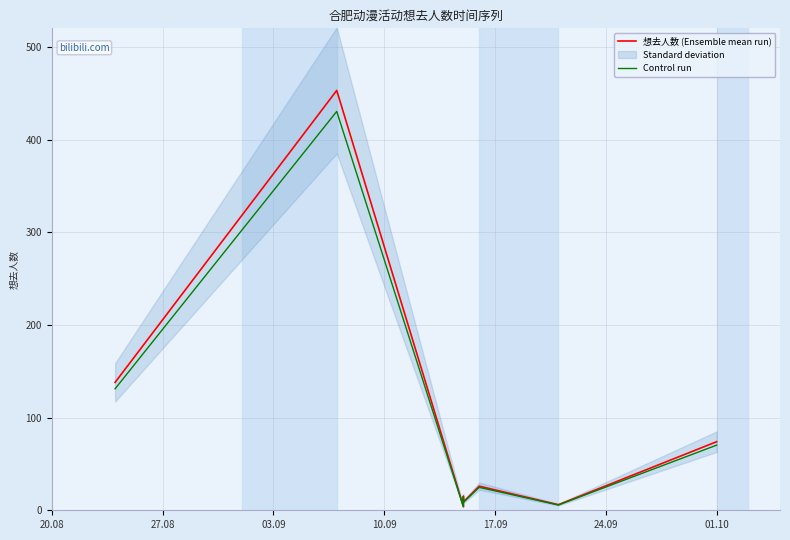

What is the value of the Control run point at the 1st from the left?

131.1